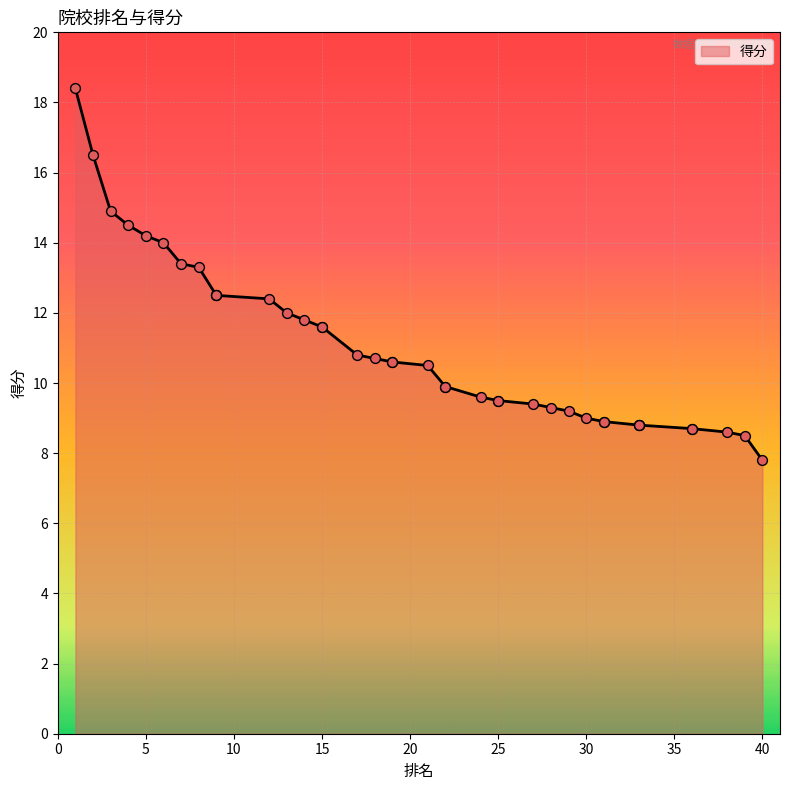

What is the change in value from 24 to 38?

-1.0